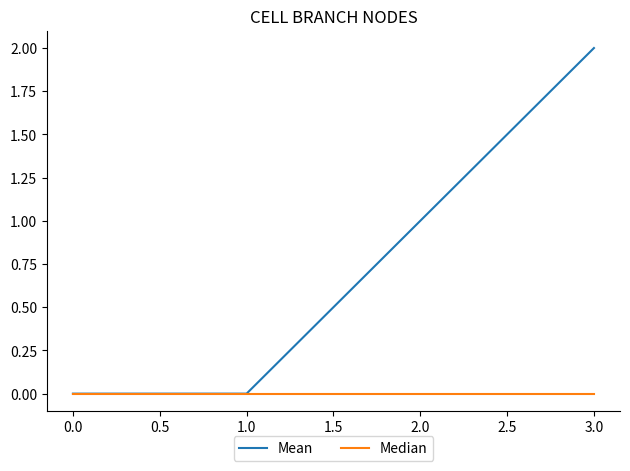

At which category is the sum across all series the highest?

3.0